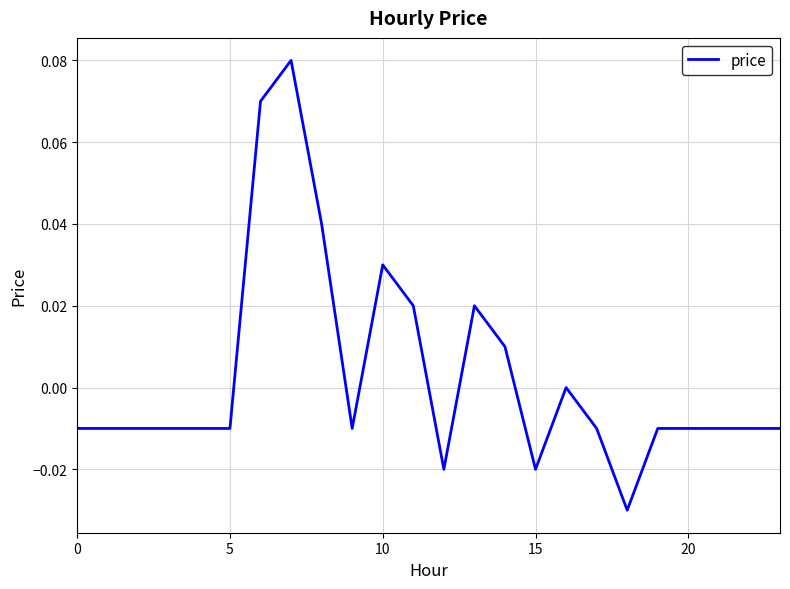

Where is the first local minimum?

9